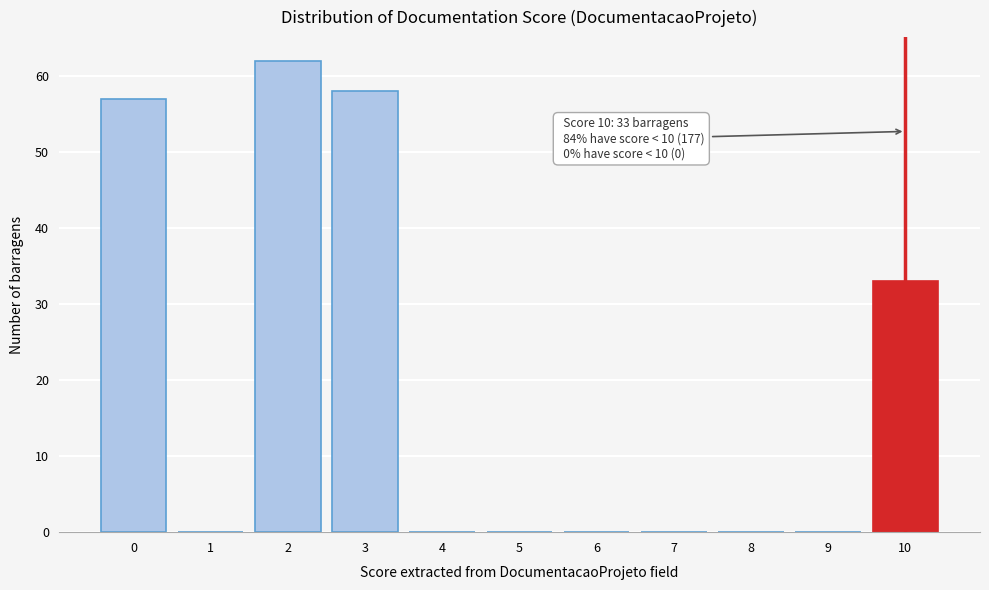

Reading left to right, transcribe all the data shown in this chart.

0=57	1=0	2=62	3=58	4=0	5=0	6=0	7=0	8=0	9=0	10=33